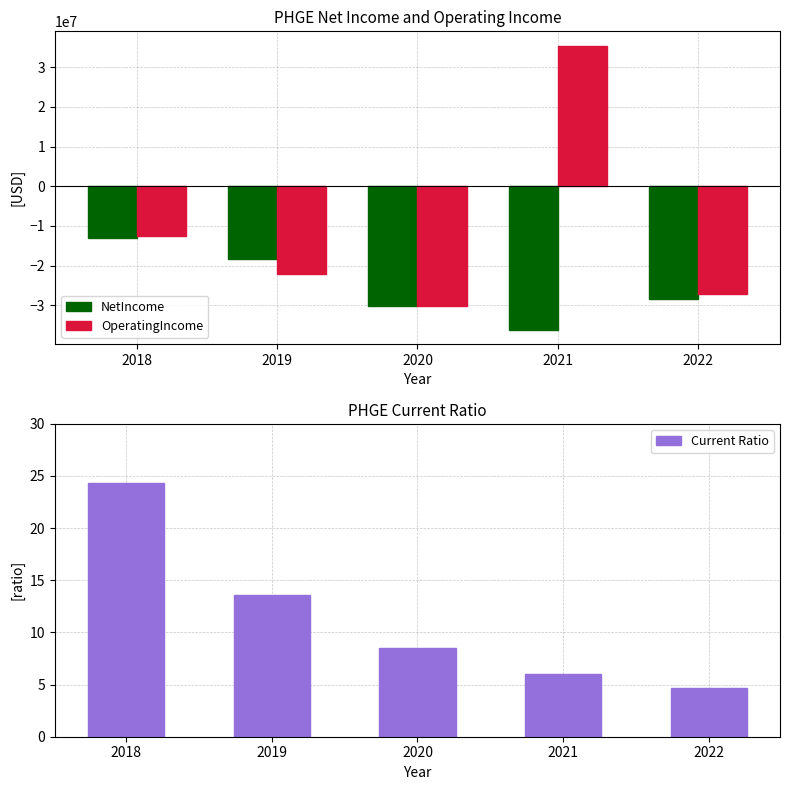

Where does the NetIncome series first go above -28317000?

2018